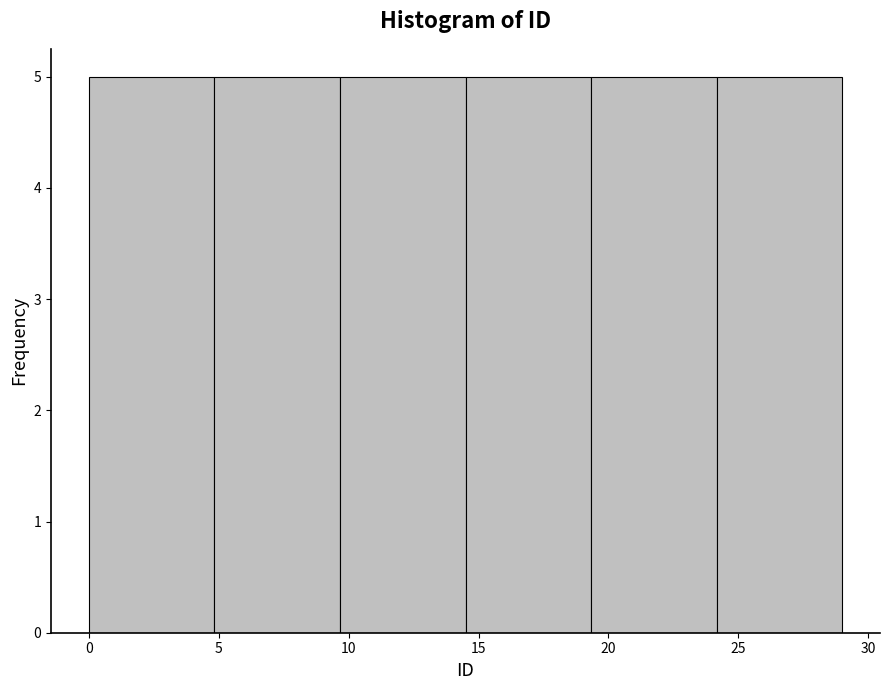

Reading left to right, list every bar in this chart as the range it spans on the x-axis followed by its height. Neither the bar edges nor the heights are printed on the chart, so give them approximately, as read against the axes.

0.0 to 5.0: 5
5.0 to 9.5: 5
9.5 to 14.5: 5
14.5 to 19.5: 5
19.5 to 24.0: 5
24.0 to 29.0: 5